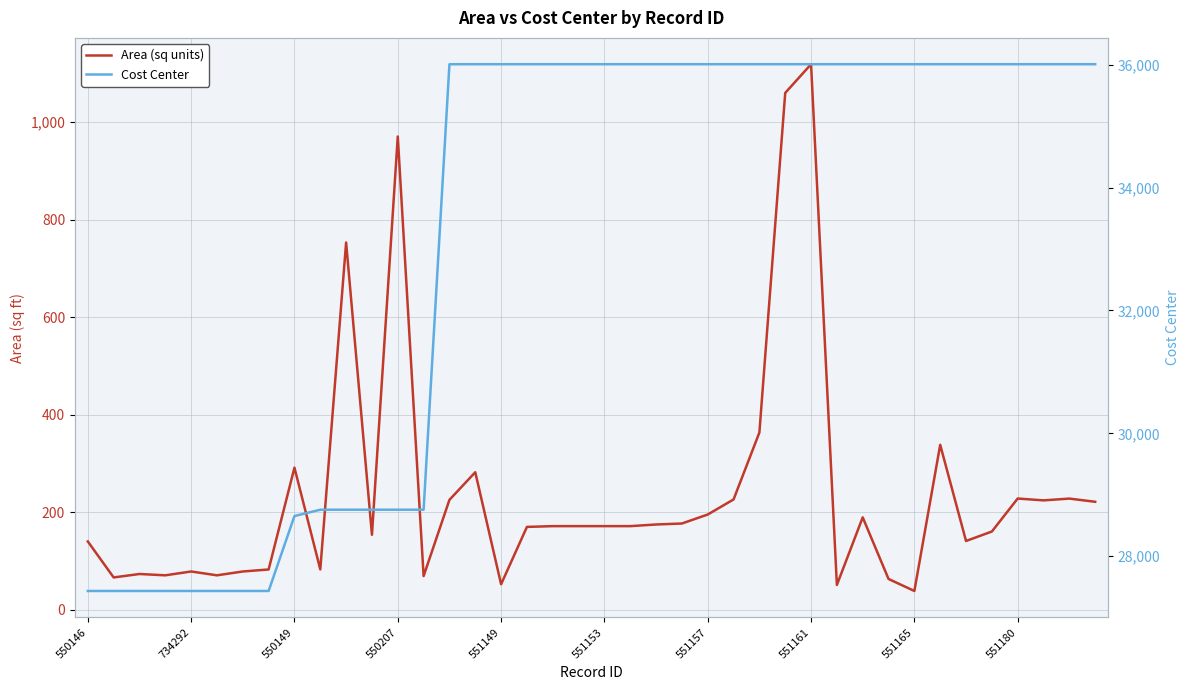

The Cost Center series shows 23508.6 at 22. True or false?

False